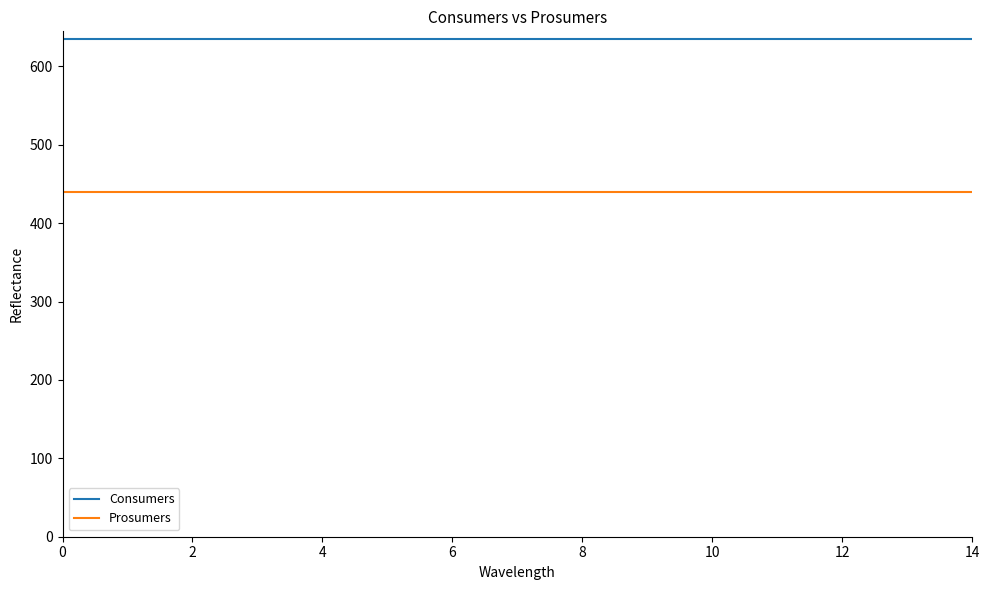

What is the minimum value shown in the chart?

440